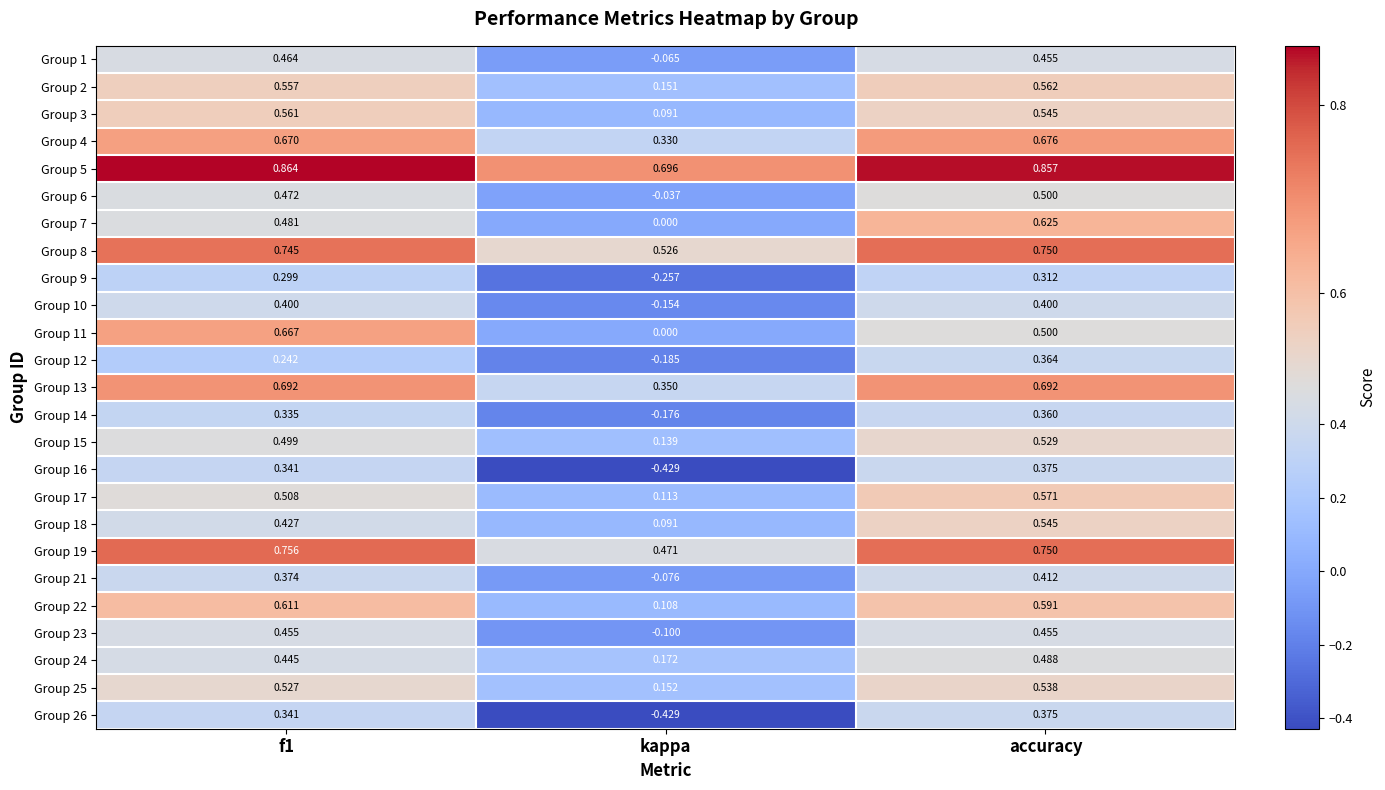

Which label corresponds to the smallest value in the chart?

kappa